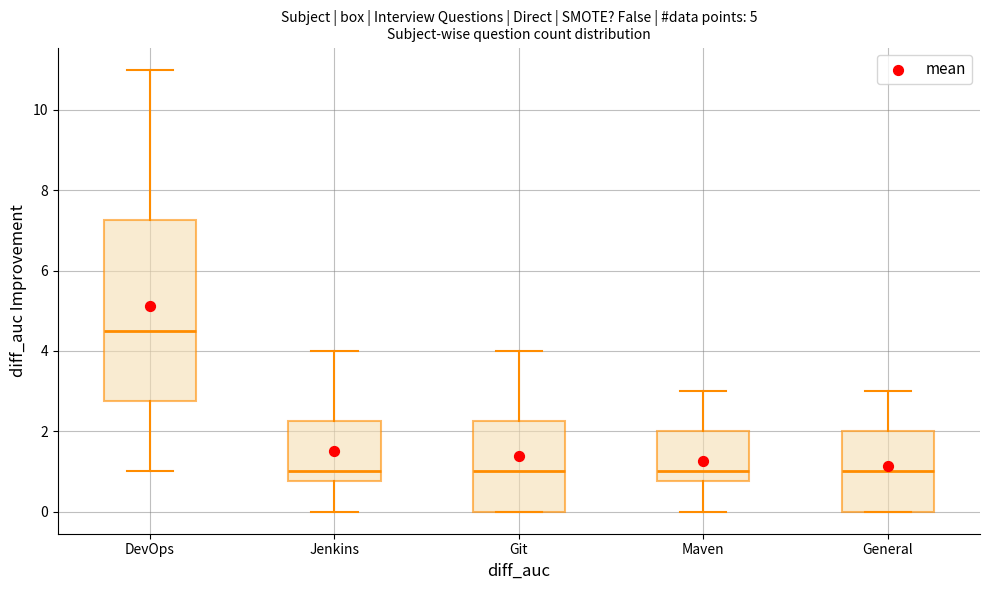

Reading left to right, transcribe this box plot: for each box, give where its median line is, the range the box spans, and where its two whiskers end, as read against the y-axis. The values are not printed on the chart, so give them approximately, as read against the axis.

DevOps: median 4.6, box 2.8 to 7.2, whiskers 1.0 to 11.0
Jenkins: median 1.0, box 0.8 to 2.2, whiskers 0.0 to 4.0
Git: median 1.0, box 0.0 to 2.2, whiskers 0.0 to 4.0
Maven: median 1.0, box 0.8 to 2.0, whiskers 0.0 to 3.0
General: median 1.0, box 0.0 to 2.0, whiskers 0.0 to 3.0